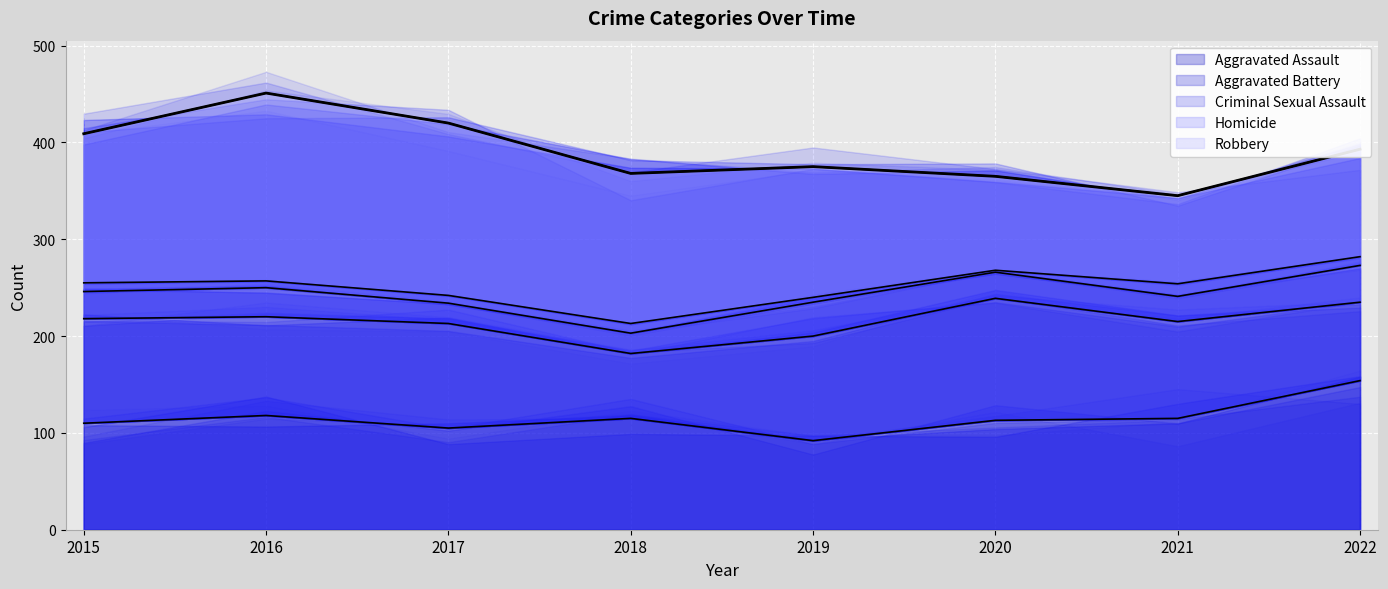

At which label is Criminal Sexual Assault closest to 29?

2015